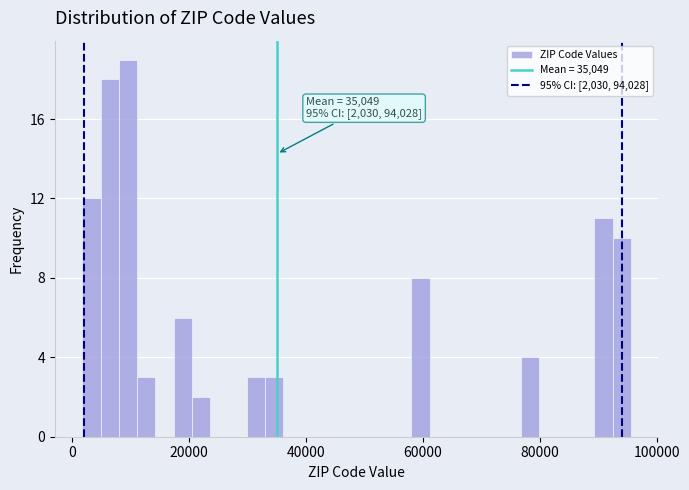

Read against the x-axis, roughly where is the centre of the tallest bar?

10000